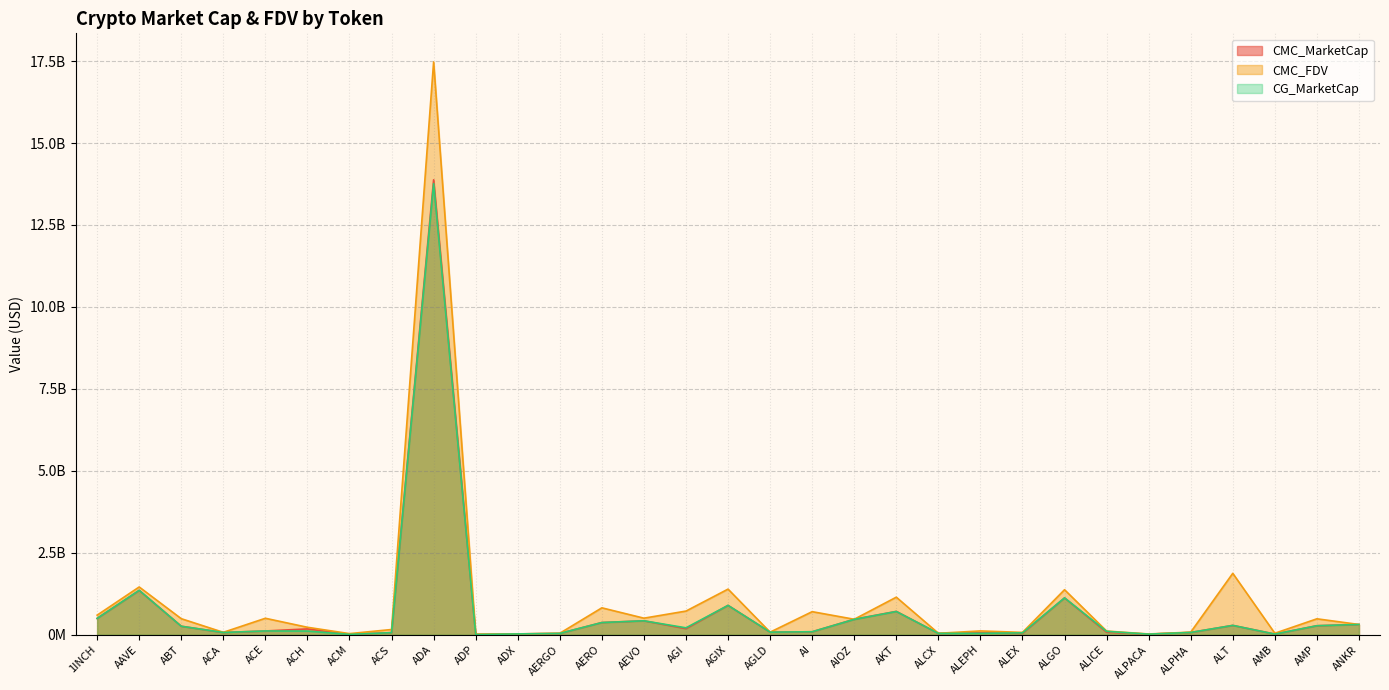

Rank the categories by CMC_FDV value from lowest to highest.

ADP, ALPACA, ADX, ACM, ALCX, AMB, AERGO, ALEX, ACA, AGLD, ALPHA, ALICE, ALEPH, ACS, ACH, ANKR, AIOZ, AMP, ABT, ACE, AEVO, 1INCH, AI, AGI, AERO, AKT, ALGO, AGIX, AAVE, ALT, ADA